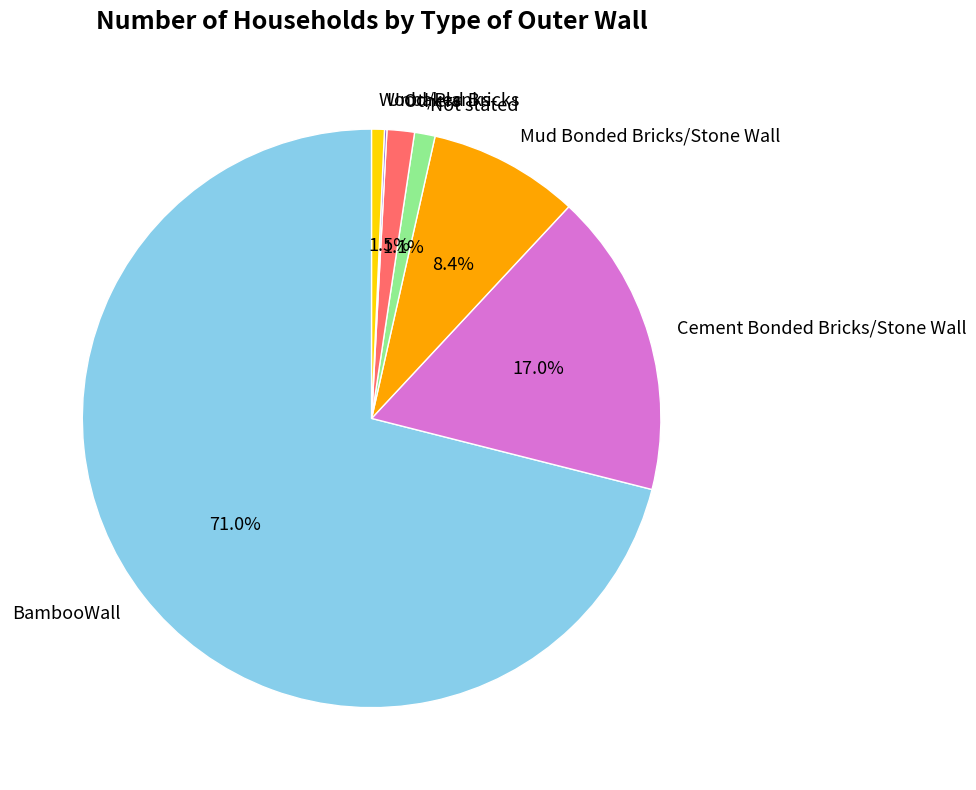

What percentage is NOT represented by Not stated?

98.9%